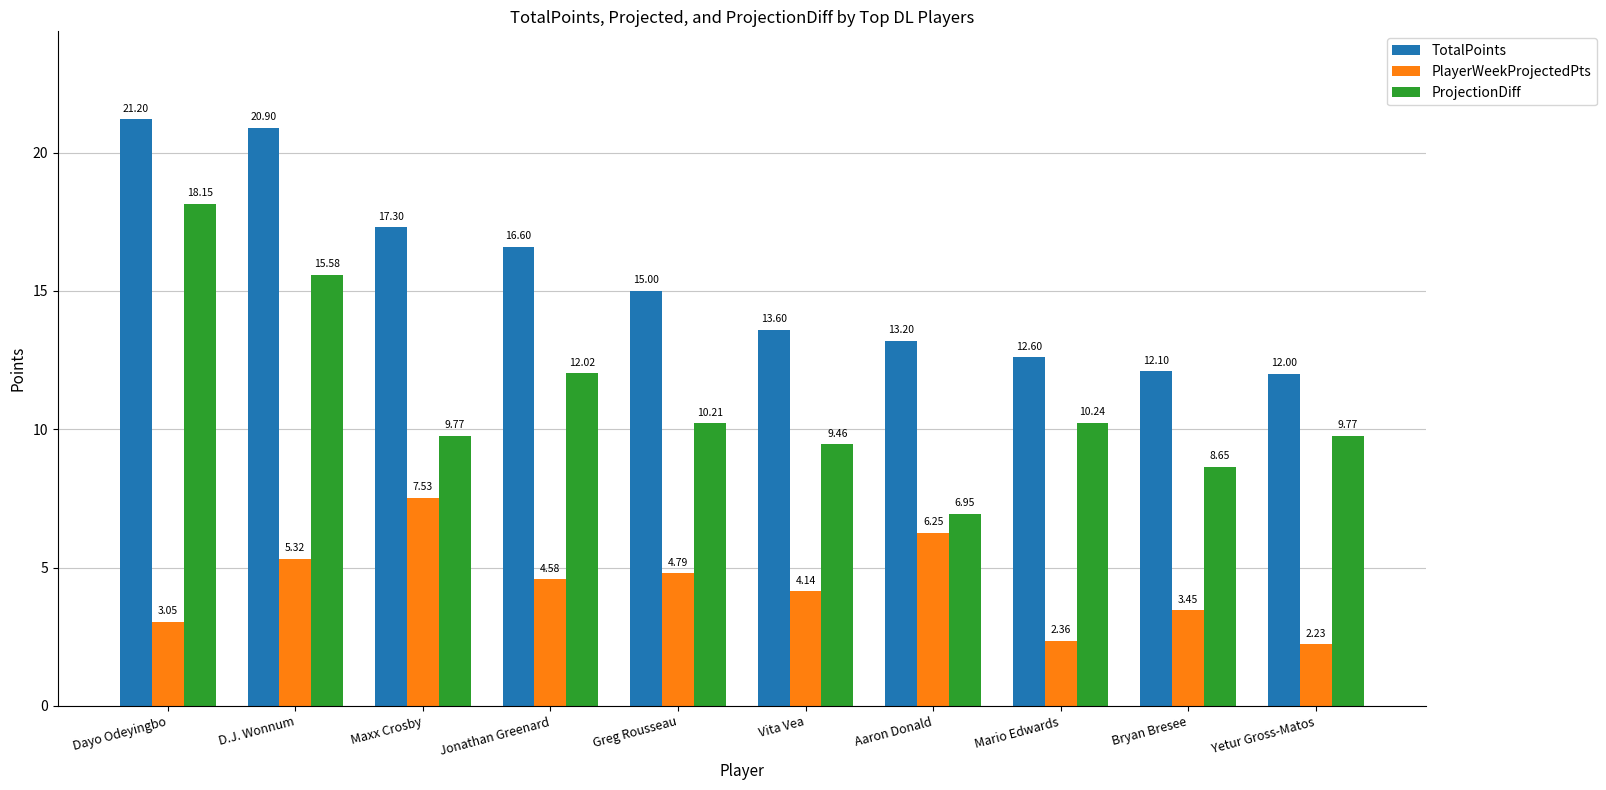

What are all the series names shown in the legend?

TotalPoints, PlayerWeekProjectedPts, ProjectionDiff